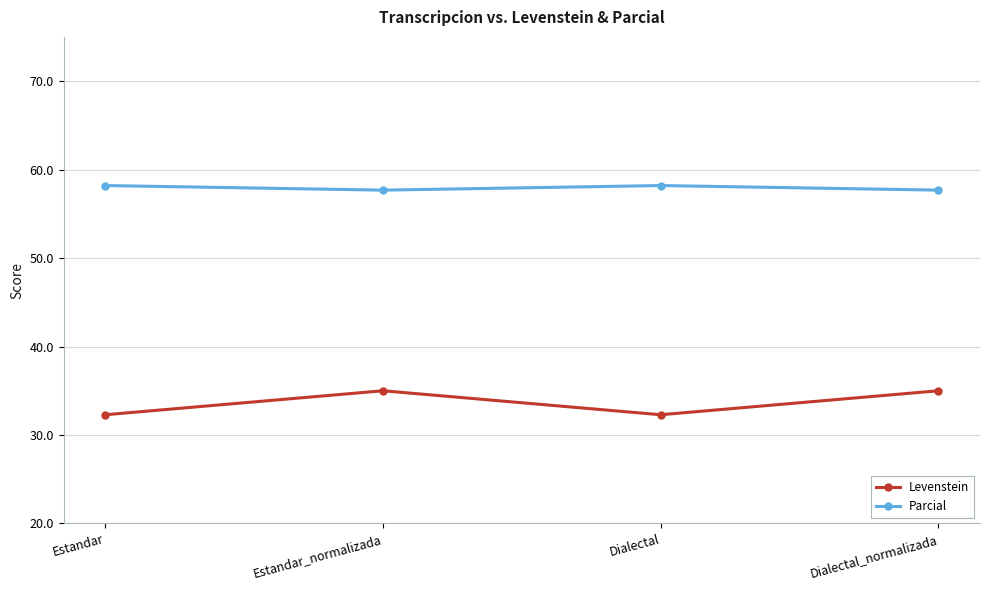

What is the sum of all Levenstein values?

134.6